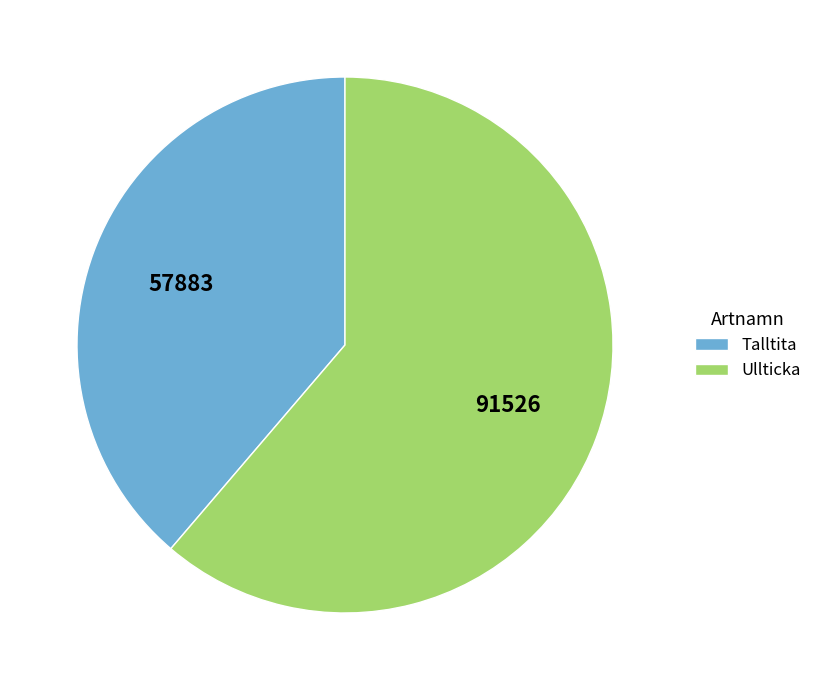

Combined, do Talltita and Ullticka account for over 50%?

Yes